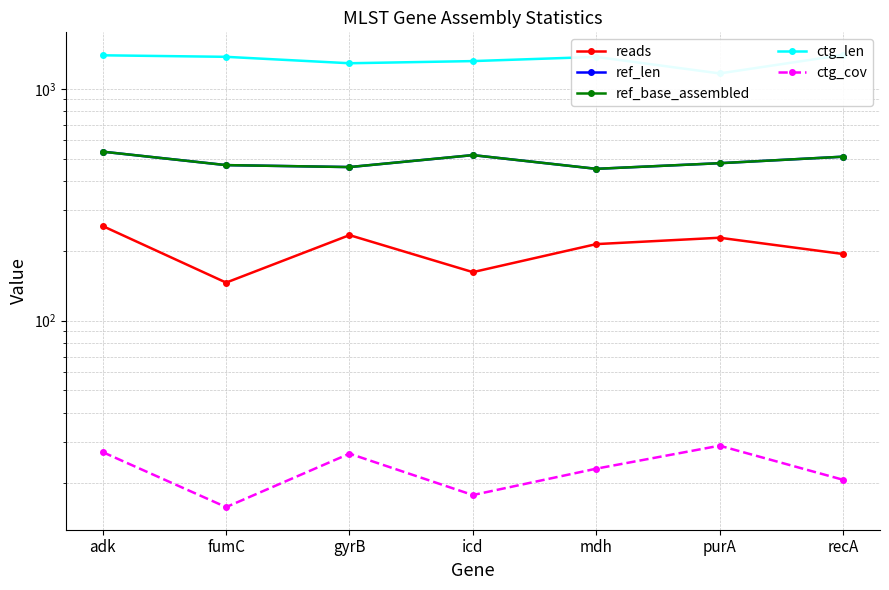

How many interior local valleys does the ctg_cov series have?

2